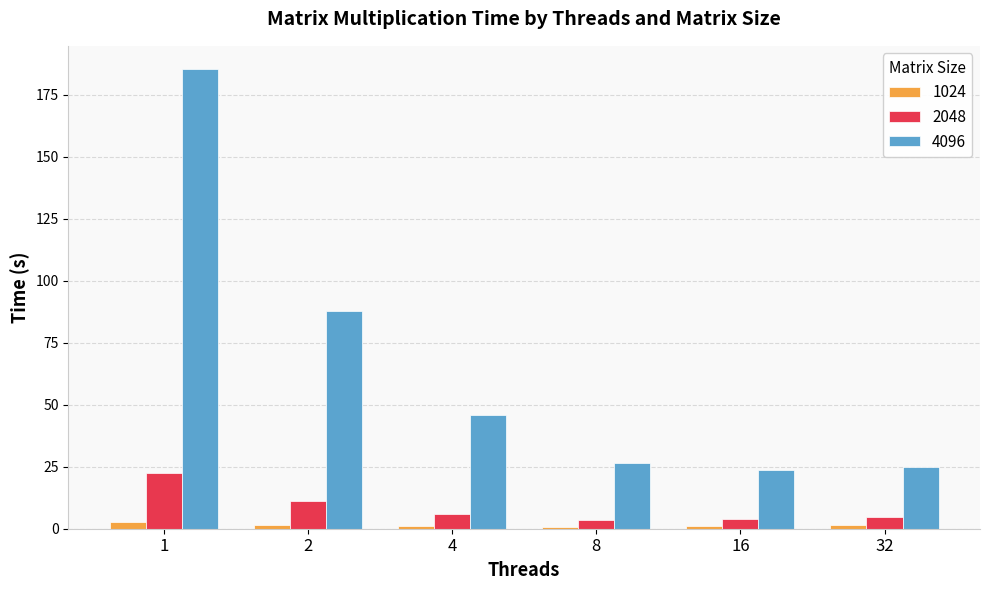

Which series has the widest spread of values?

4096